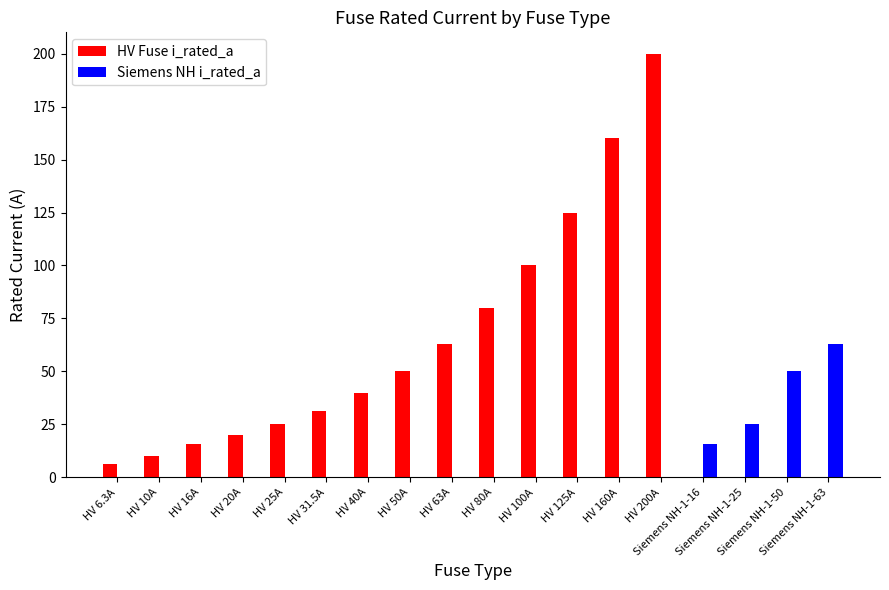

What are all the series names shown in the legend?

HV Fuse i_rated_a, Siemens NH i_rated_a